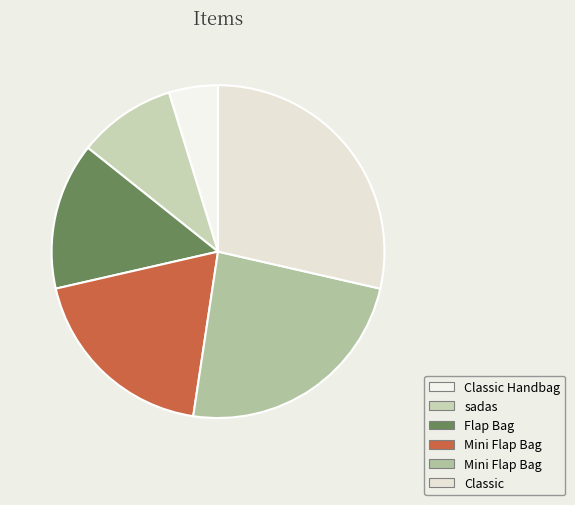

To the nearest percent, what is the average slice percentage?

17%